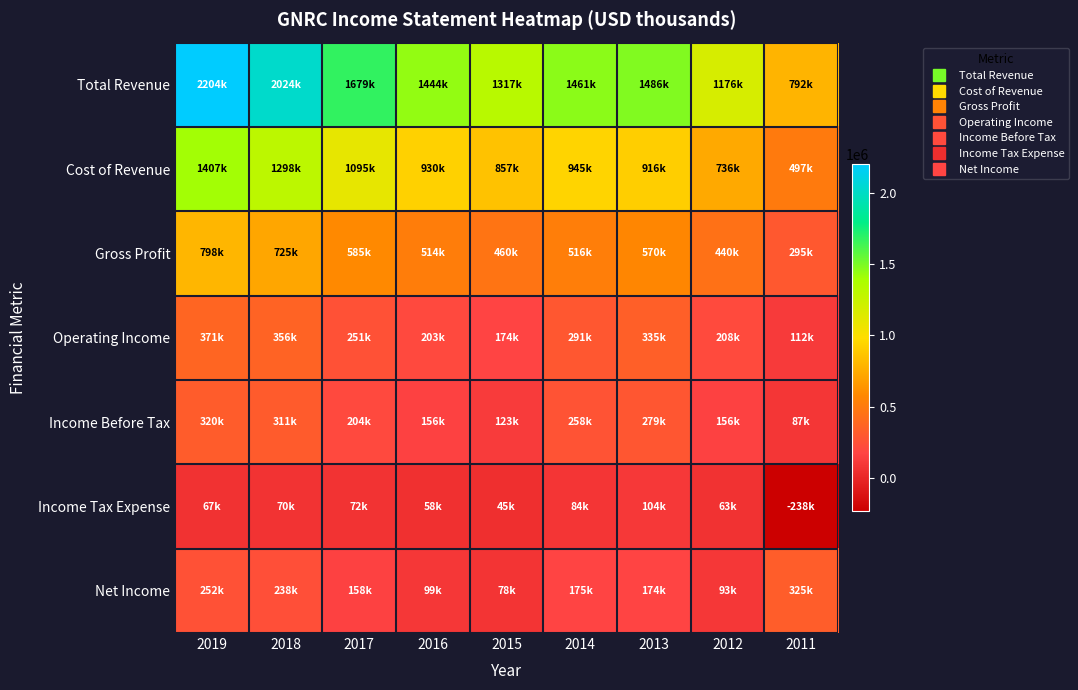

Reading left to right, extract all data points from this chart.

Total Revenue: 2019=2204300	2018=2023500	2017=1679400	2016=1444500	2015=1317300	2014=1460900	2013=1485800	2012=1176300	2011=792000
Cost of Revenue: 2019=1406600	2018=1298400	2017=1094600	2016=930300	2015=857300	2014=944700	2013=916200	2012=735900	2011=497300
Gross Profit: 2019=797800	2018=725000	2017=584800	2016=514100	2015=460000	2014=516200	2013=569600	2012=440400	2011=294700
Operating Income: 2019=371200	2018=355800	2017=250600	2016=203000	2015=173600	2014=290900	2013=335000	2012=208200	2011=111700
Income Before Tax: 2019=319600	2018=311100	2017=203700	2016=156400	2015=123000	2014=258400	2013=278700	2012=156400	2011=87000
Income Tax Expense: 2019=67300	2018=69900	2017=72500	2016=57600	2015=45200	2014=83700	2013=104200	2012=63100	2011=-237700
Net Income: 2019=252000	2018=238300	2017=157800	2016=98800	2015=77700	2014=174600	2013=174500	2012=93200	2011=324600